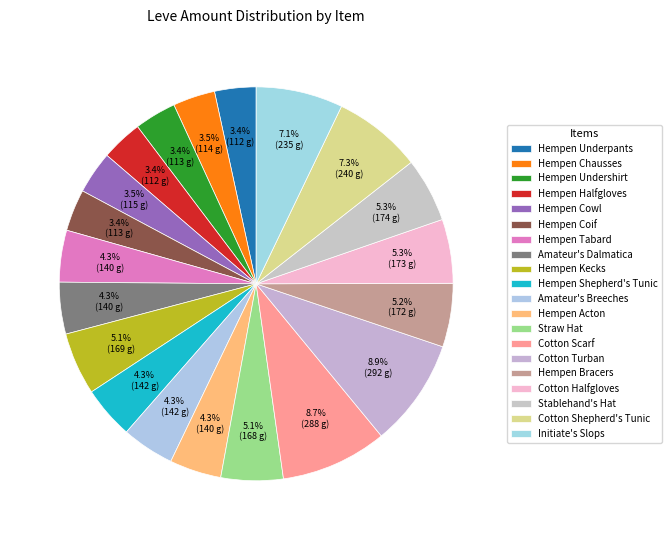

What is the ratio of the value at Hempen Undershirt to the value at Cotton Halfgloves?

0.7